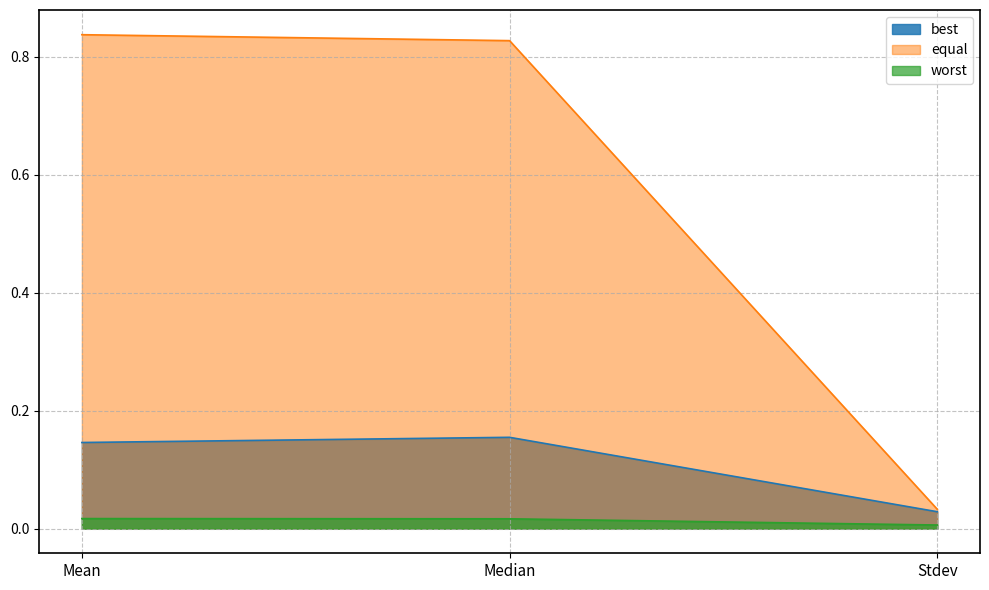

What is the label of the 1st point from the right?

Stdev